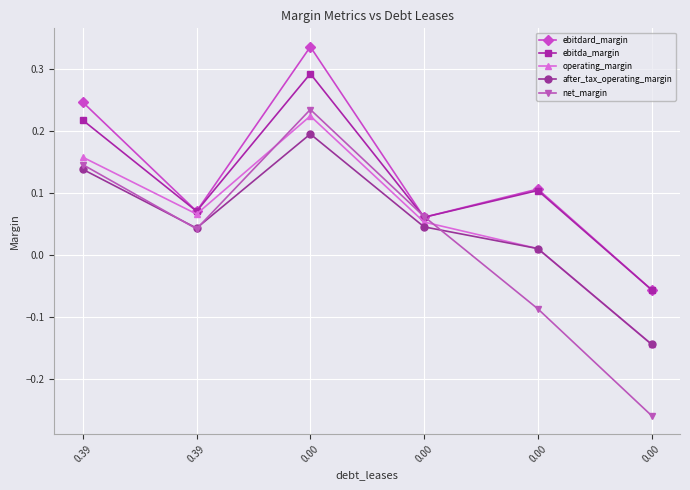

How many distinct data groups are displayed?

5